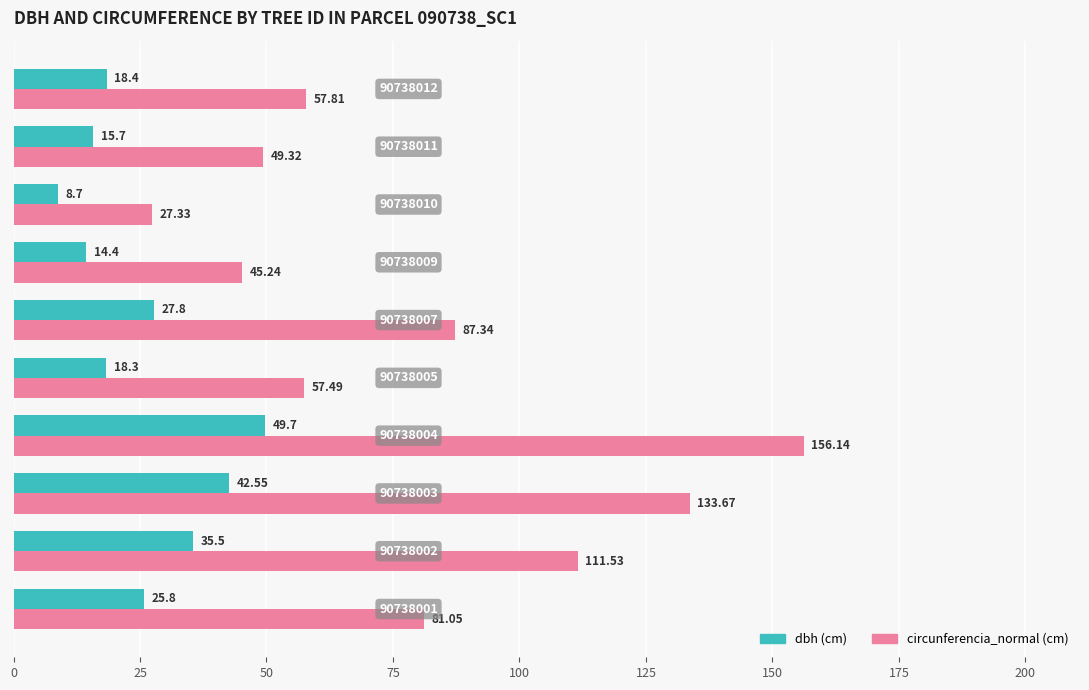

How many distinct data groups are displayed?

2